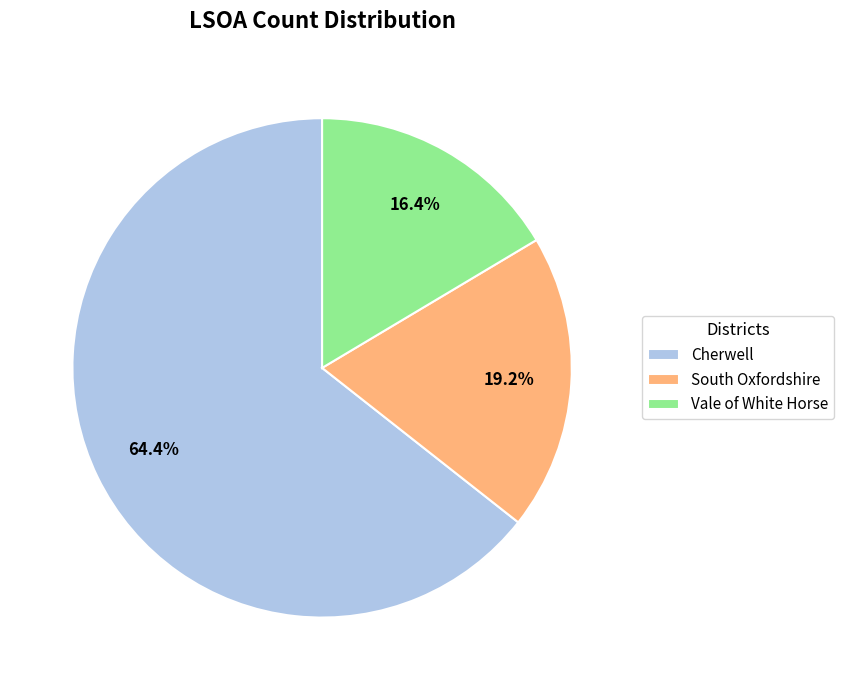

Is there a majority slice in this chart?

Yes